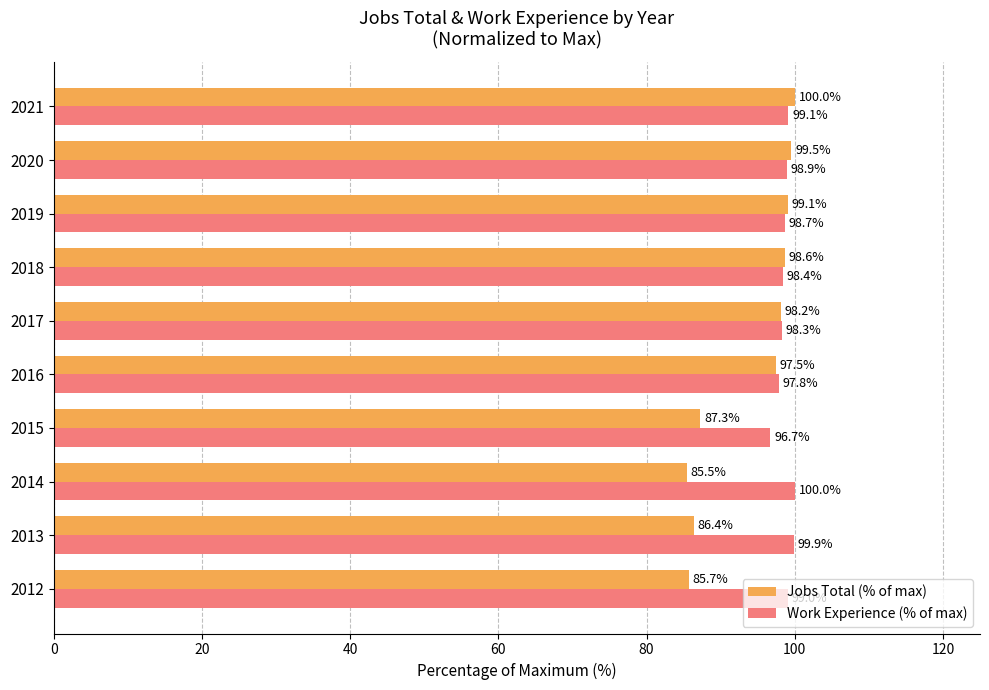

What is the difference between the second highest and second lowest values in the Jobs Total (% of max) series?

13.9